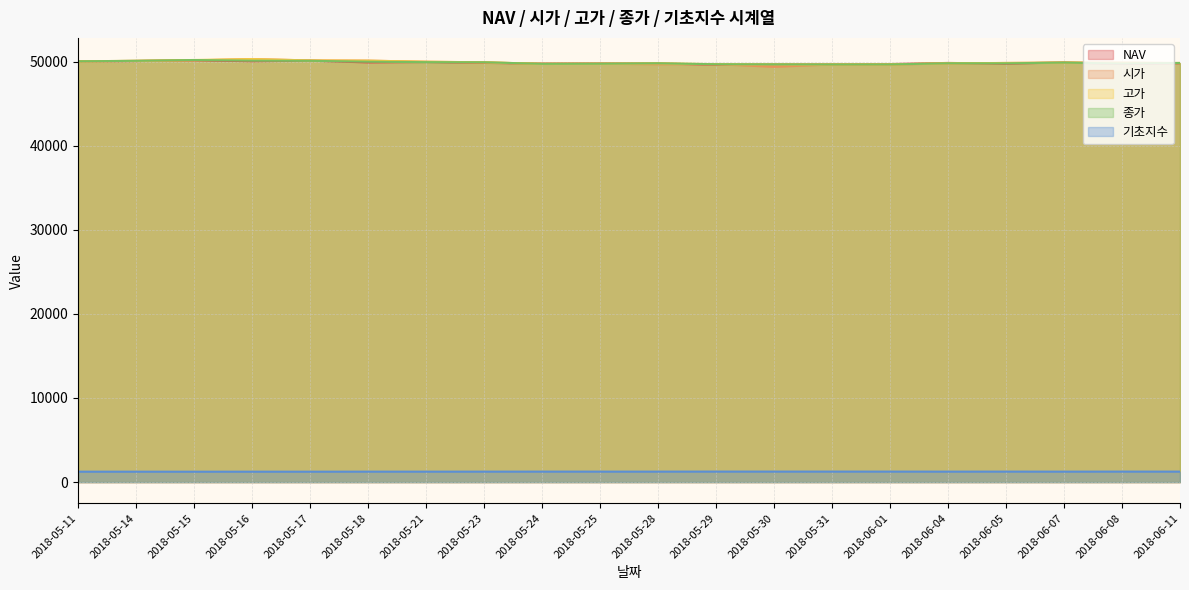

The value of 기초지수 at 2018-05-30 is 1250.2. True or false?

True